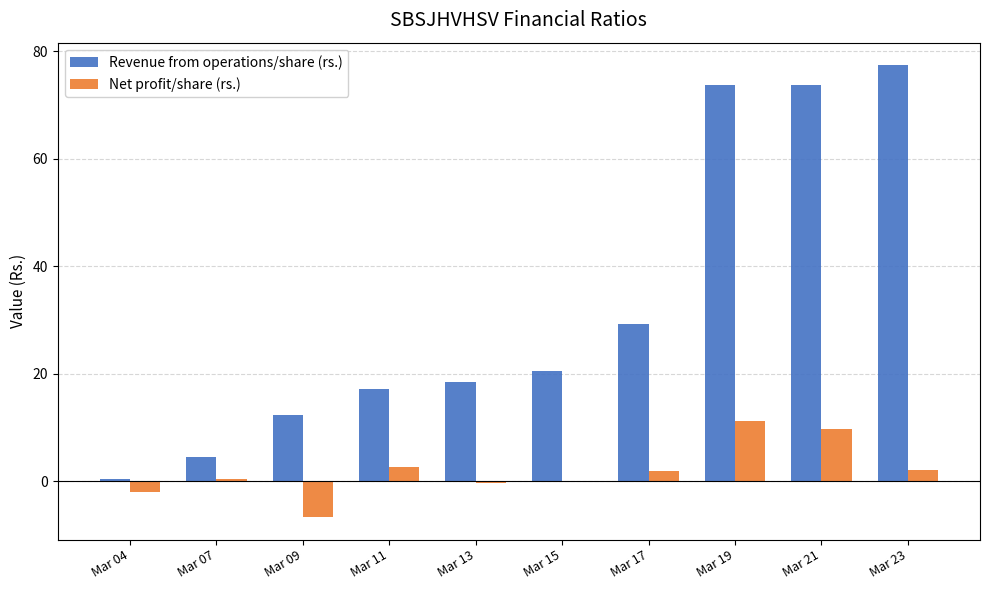

What is the greatest value displayed?

77.4